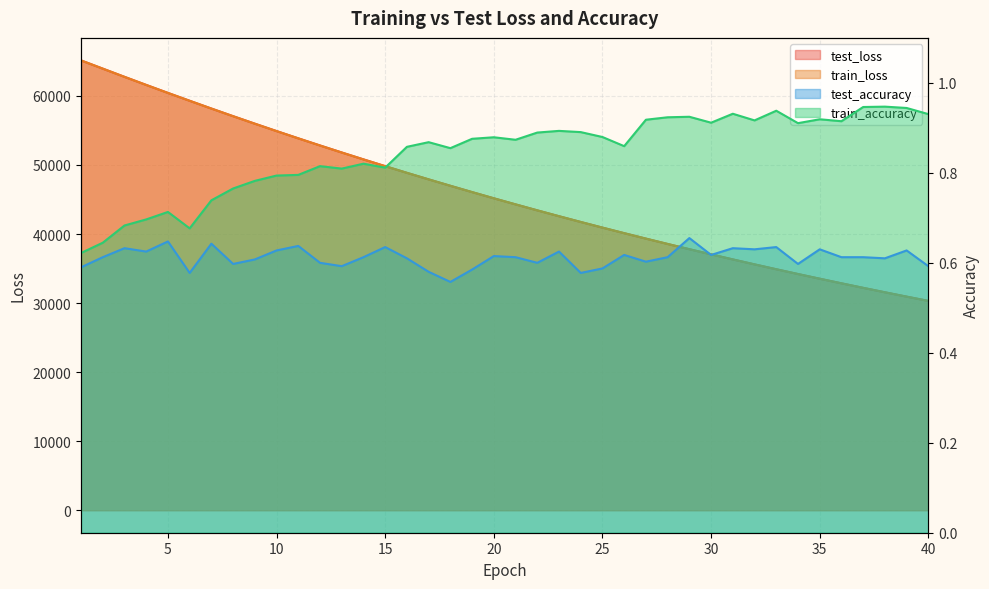

Between 39 and 1, which is larger?

1